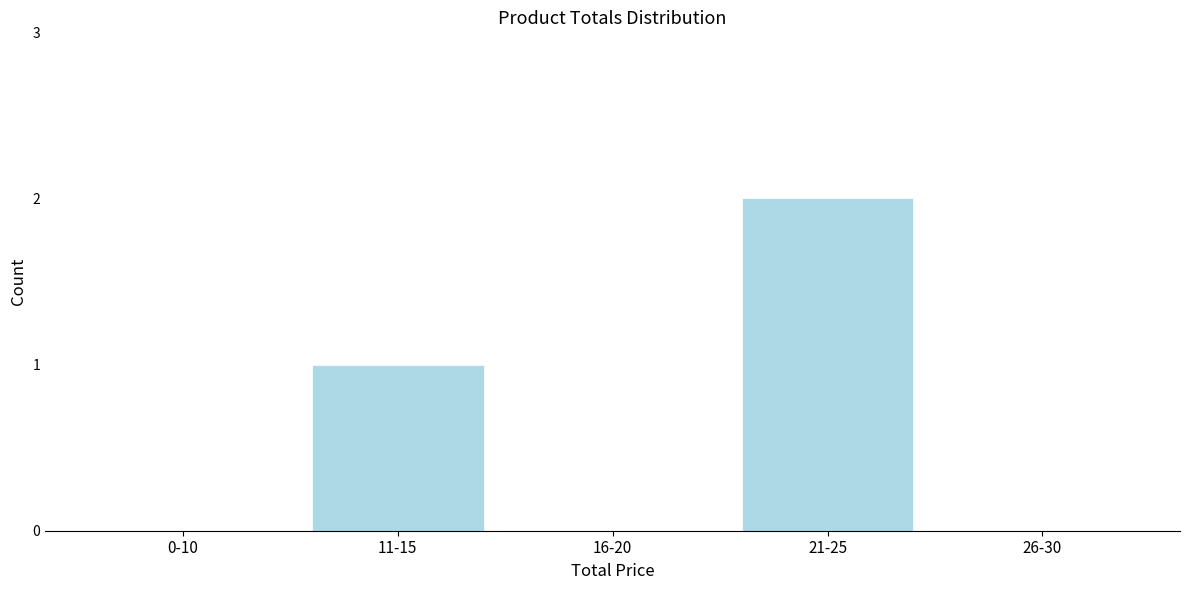

Reading left to right, transcribe all the data shown in this chart.

0-10=0	11-15=1	16-20=0	21-25=2	26-30=0